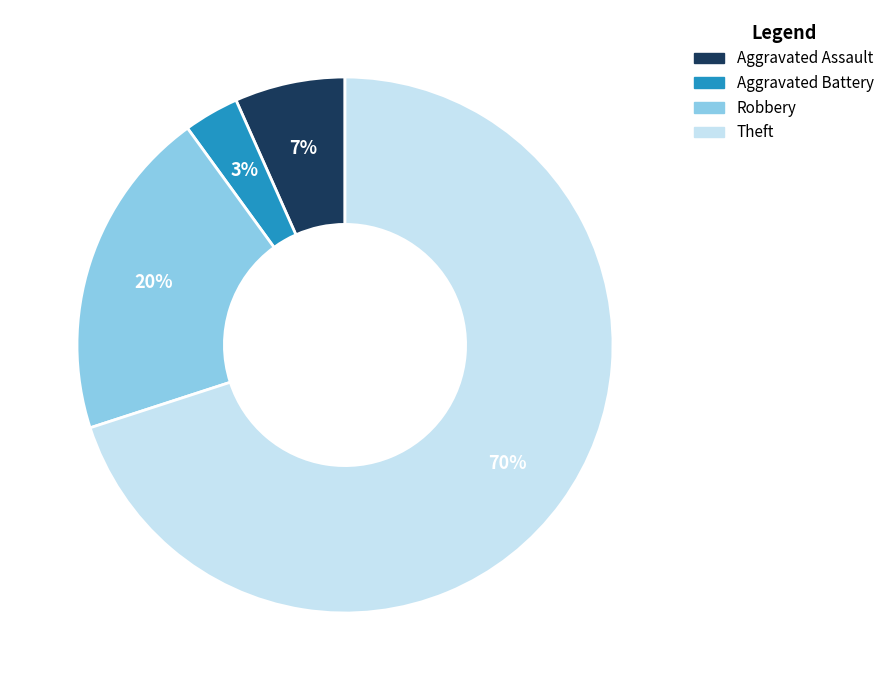

Combined, do Theft and Aggravated Assault account for over 50%?

Yes